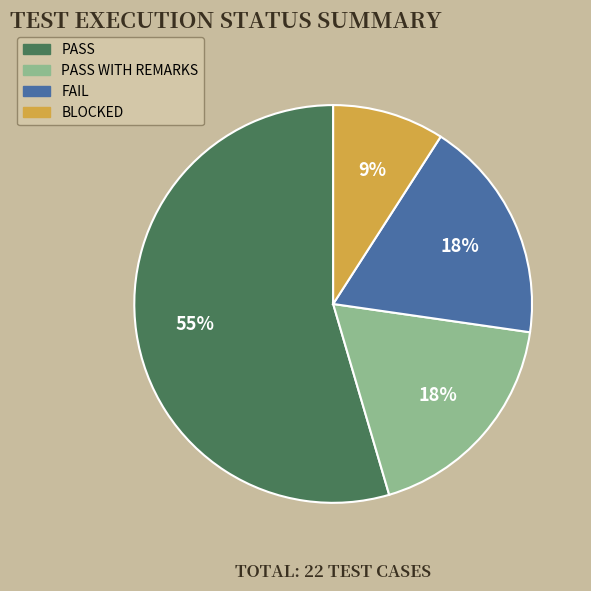

To the nearest percent, what portion does BLOCKED represent?

9%